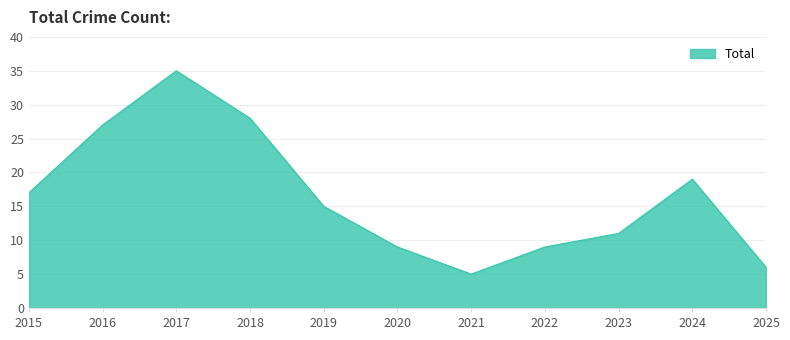

What is the approximate value at 2023, to the nearest 10?

10